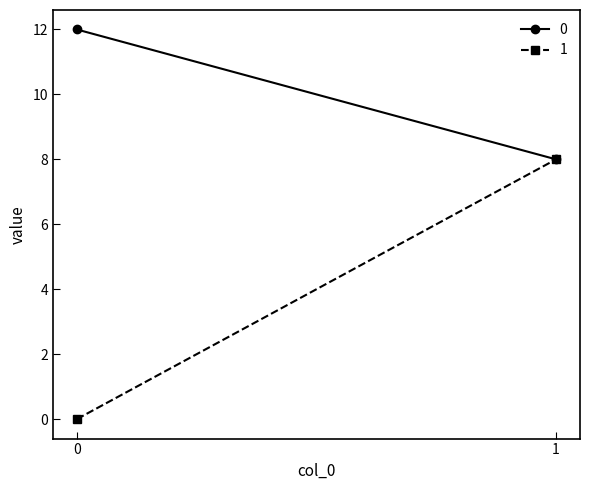

Reading left to right, what are all the values shown in this chart?

0: 12	8
1: 0	8